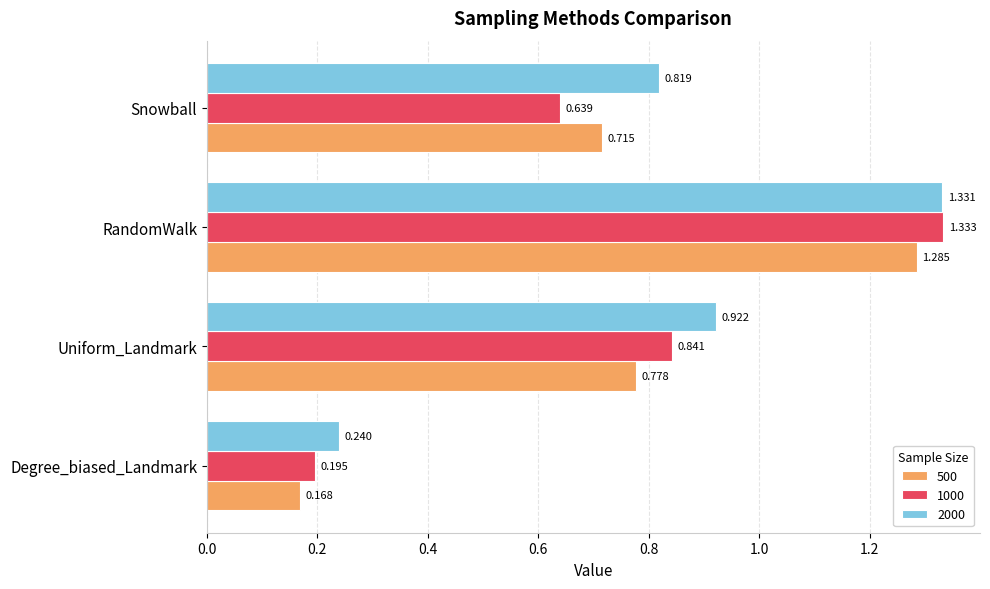

At which category is the sum across all series the highest?

RandomWalk